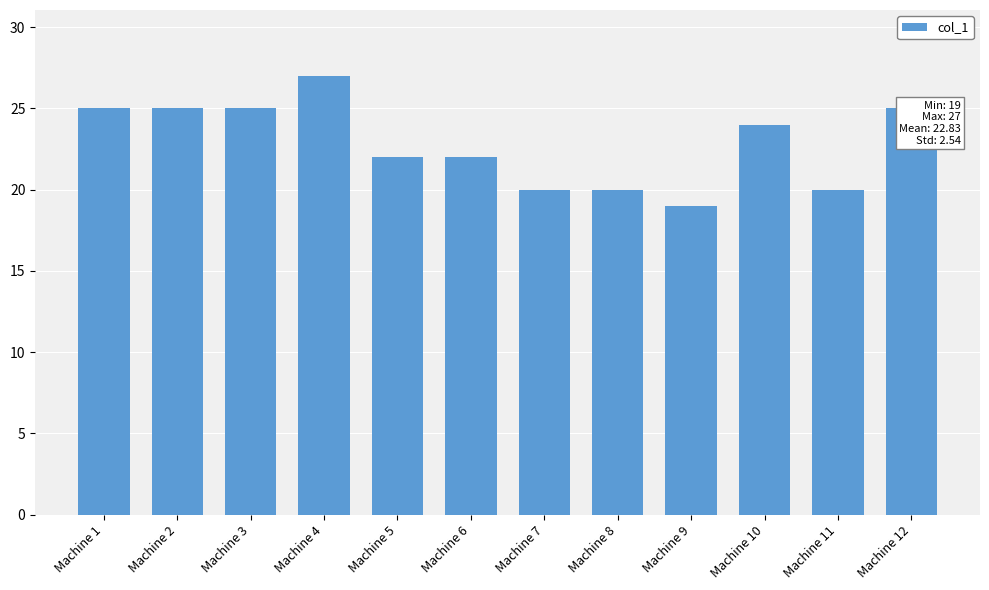

What is the value of the 5th bar from the left?

22